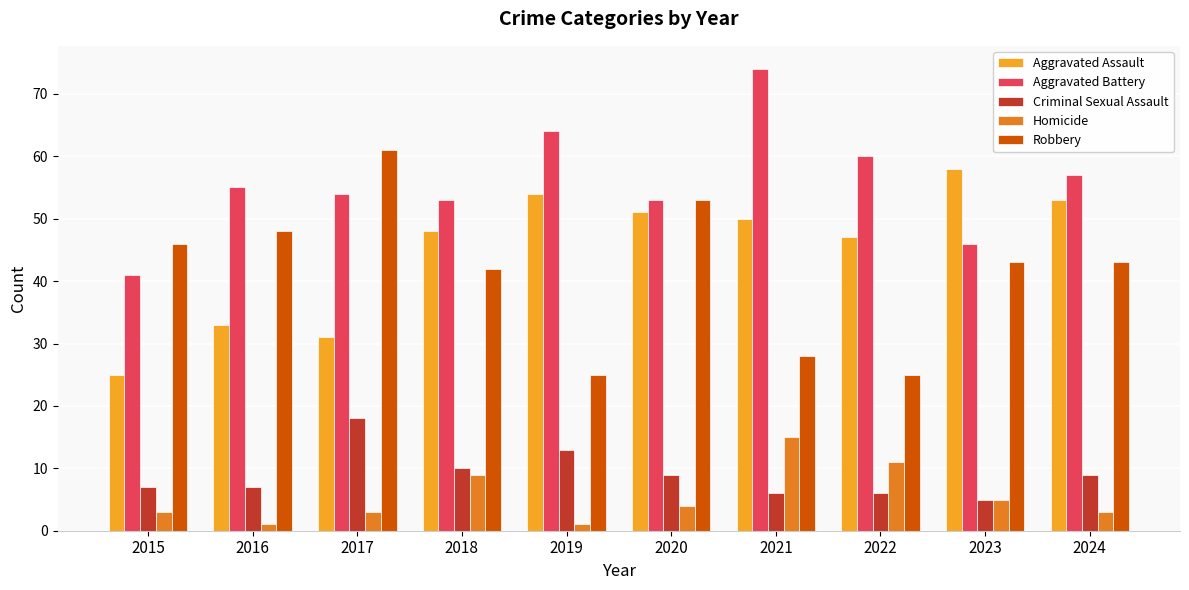

What are all the series names shown in the legend?

Aggravated Assault, Aggravated Battery, Criminal Sexual Assault, Homicide, Robbery